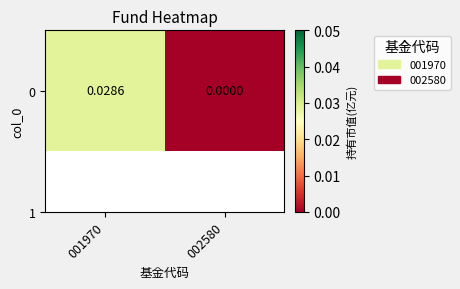

How many data points does each series have?

2